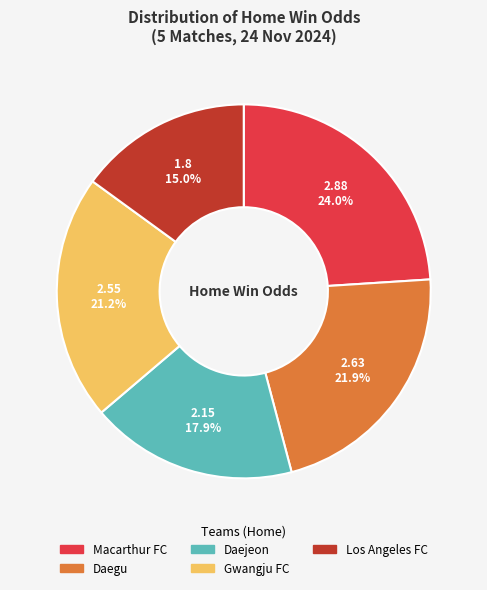

Count the number of slices in the pie.

5